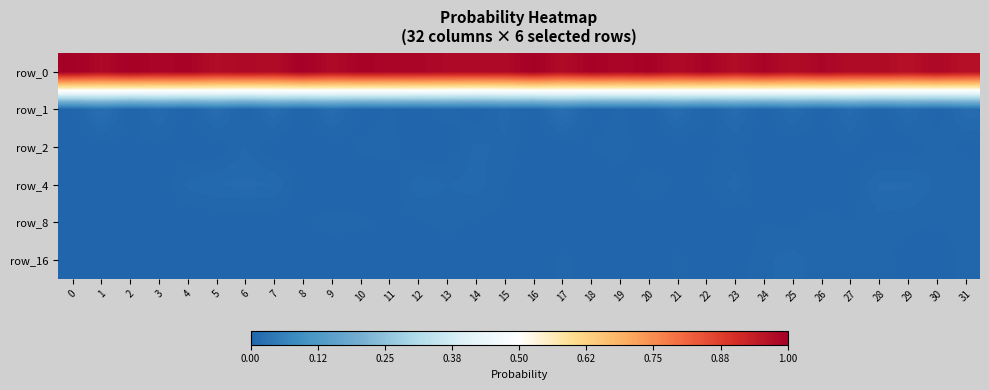

The row_2 series shows 0.0 at 25. True or false?

True